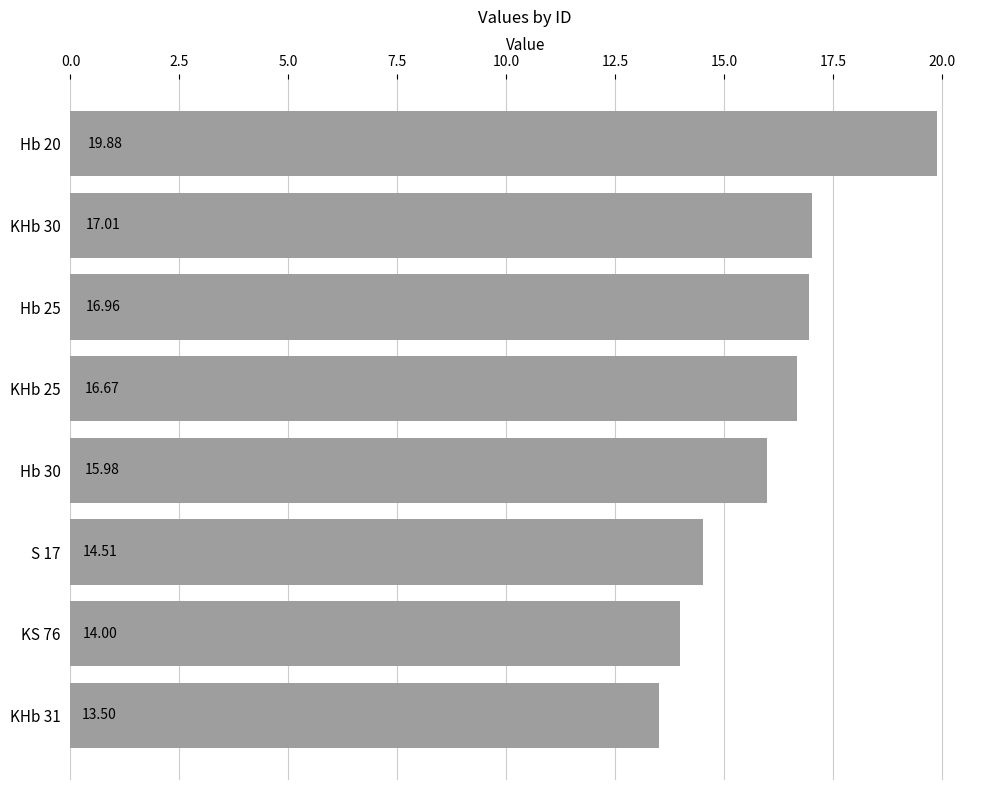

What is the ratio of the value at KHb 30 to the value at S 17?

1.2